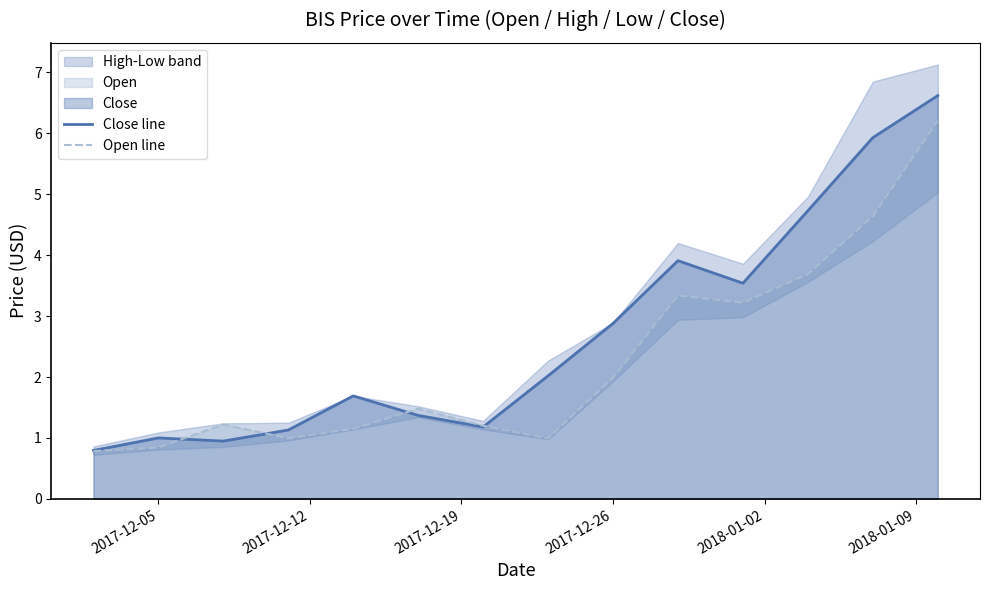

How many interior local valleys does the Close line series have?

3